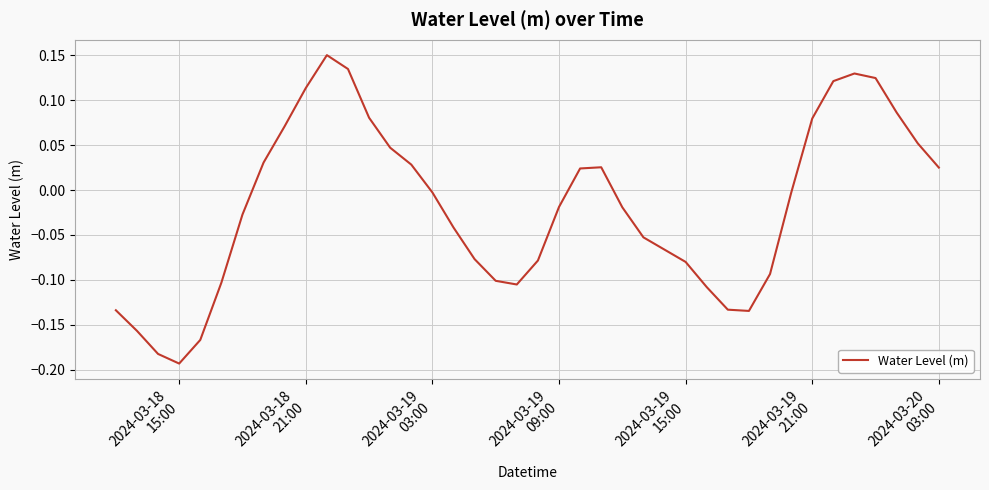

What is the difference between the maximum and minimum values?

0.3